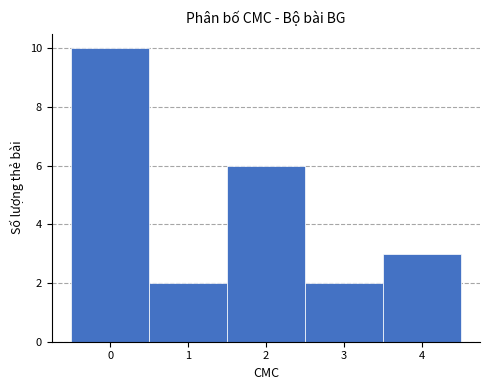

Reading left to right, list every bar in this chart as the range it spans on the x-axis followed by its height. The values are not printed on the chart, so give them approximately, as read against the axis.

-0.5 to 0.5: 10
0.5 to 1.5: 2
1.5 to 2.5: 6
2.5 to 3.5: 2
3.5 to 4.5: 3